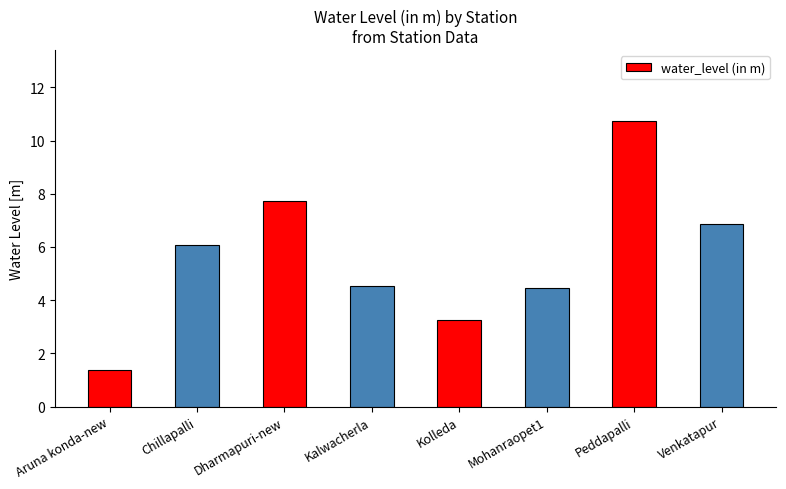

List the labels in order of value, smallest first.

Aruna konda-new, Kolleda, Mohanraopet1, Kalwacherla, Chillapalli, Venkatapur, Dharmapuri-new, Peddapalli